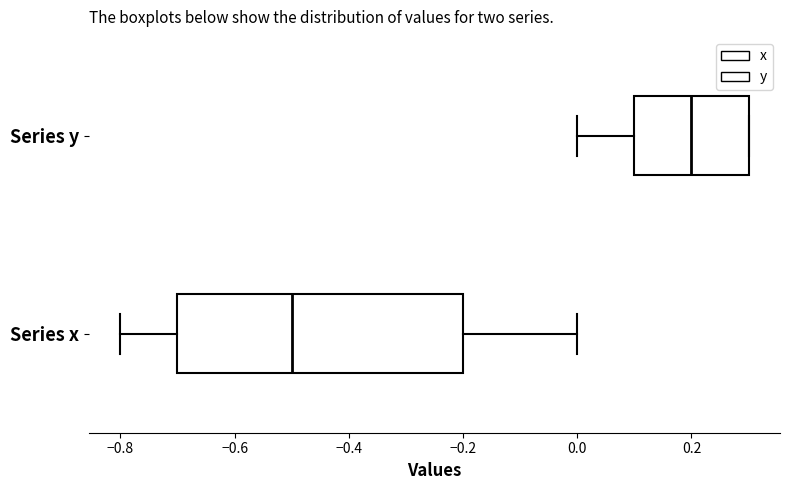

Comparing the boxes themselves (not the whiskers), which one is the widest?

Series x